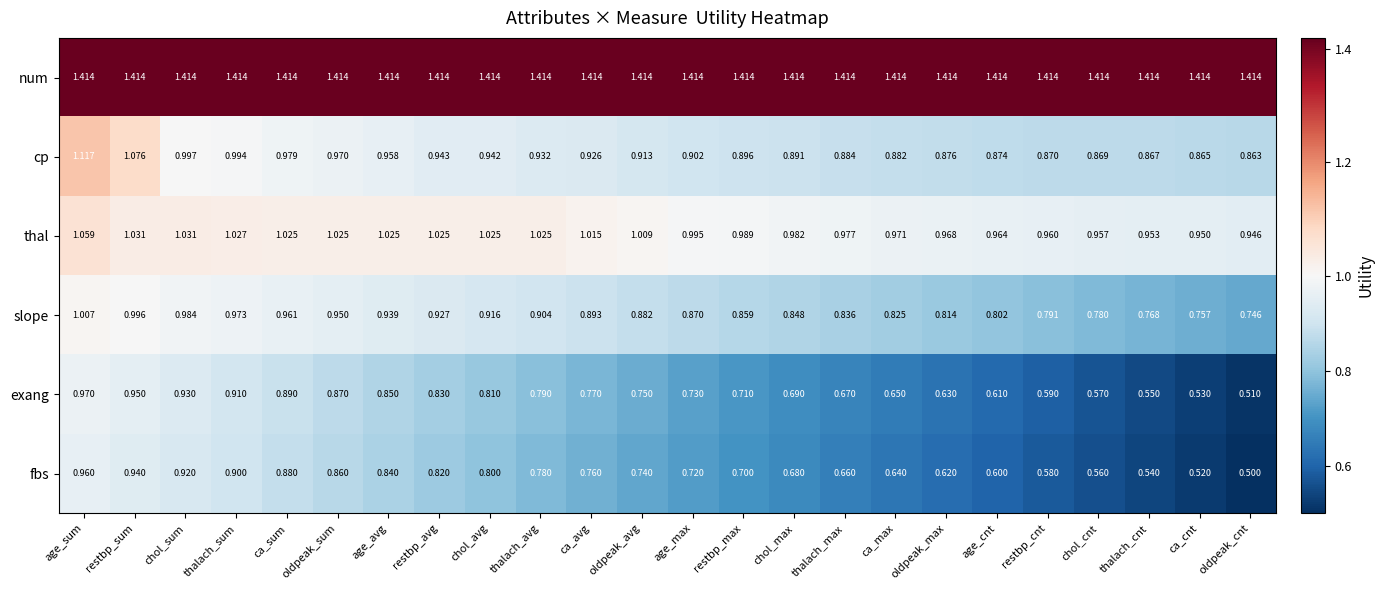

List the labels in order of fbs value, smallest first.

oldpeak_cnt, ca_cnt, thalach_cnt, chol_cnt, restbp_cnt, age_cnt, oldpeak_max, ca_max, thalach_max, chol_max, restbp_max, age_max, oldpeak_avg, ca_avg, thalach_avg, chol_avg, restbp_avg, age_avg, oldpeak_sum, ca_sum, thalach_sum, chol_sum, restbp_sum, age_sum